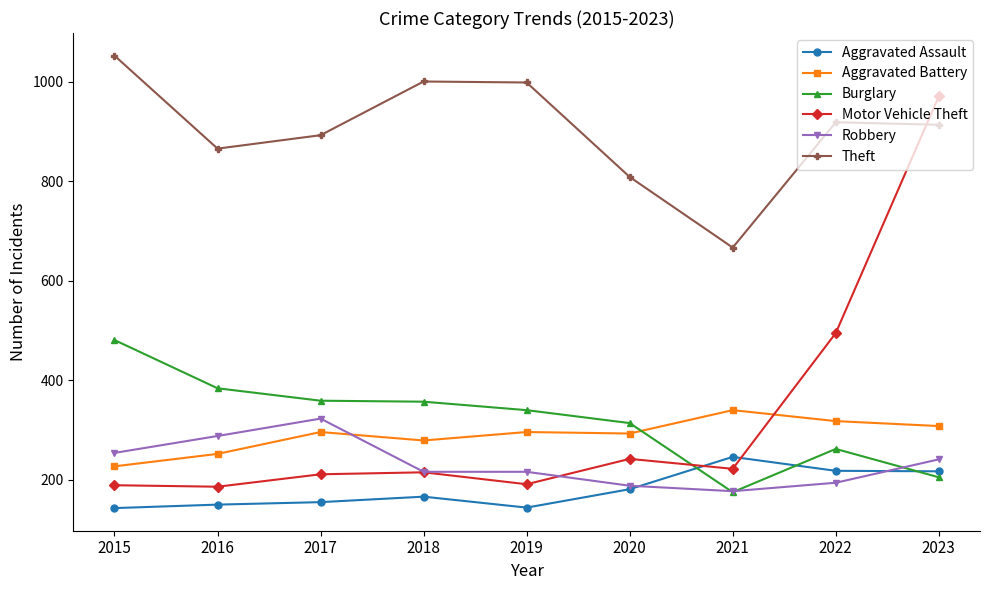

True or false: Motor Vehicle Theft has more than 0 points higher than both neighbors.

True